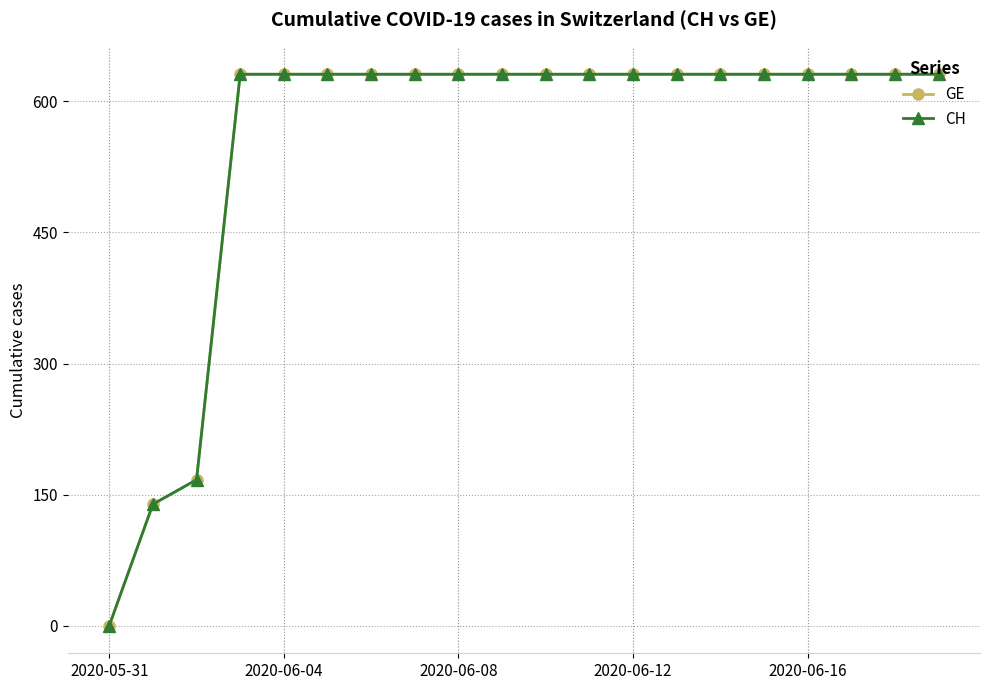

What is the label of the 15th point from the left?

14